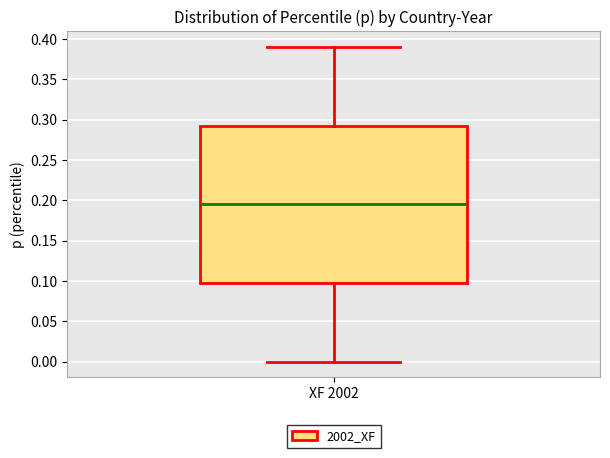

Read this box plot against the y-axis: the position of the median line, the range covered by the box, and the ends of both whiskers. The values are not printed on the chart, so give them approximately, as read against the axis.

median 0.195, box 0.100 to 0.295, whiskers 0.000 to 0.390